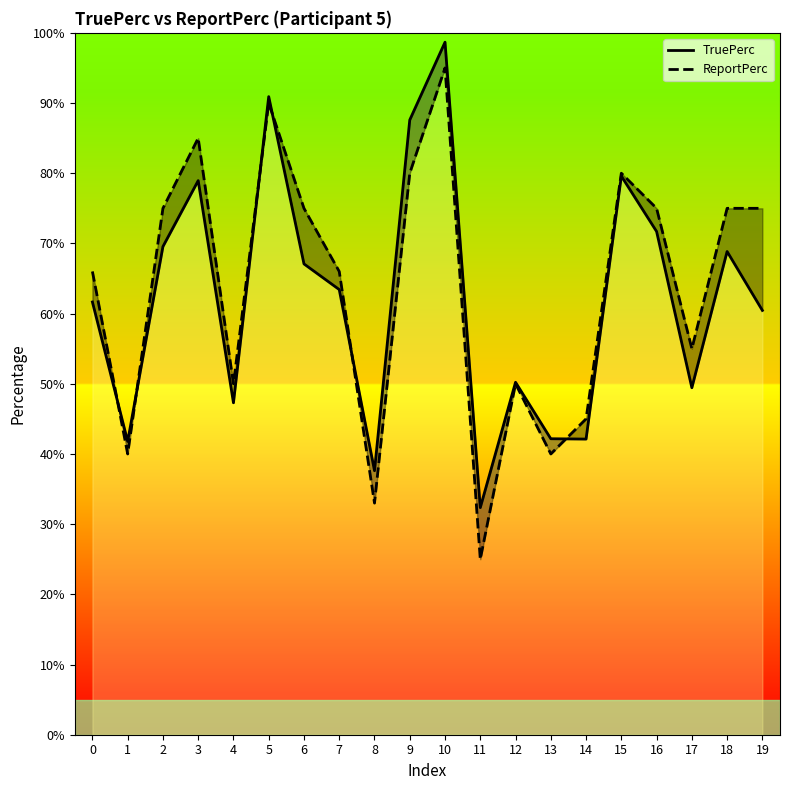

What is the minimum value shown in the chart?

25.0